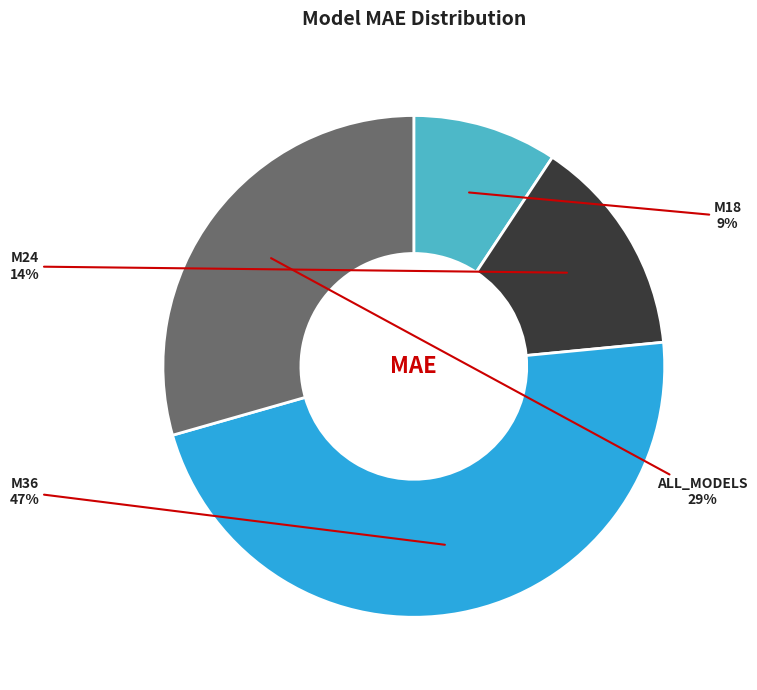

How many slices are in this pie chart?

4